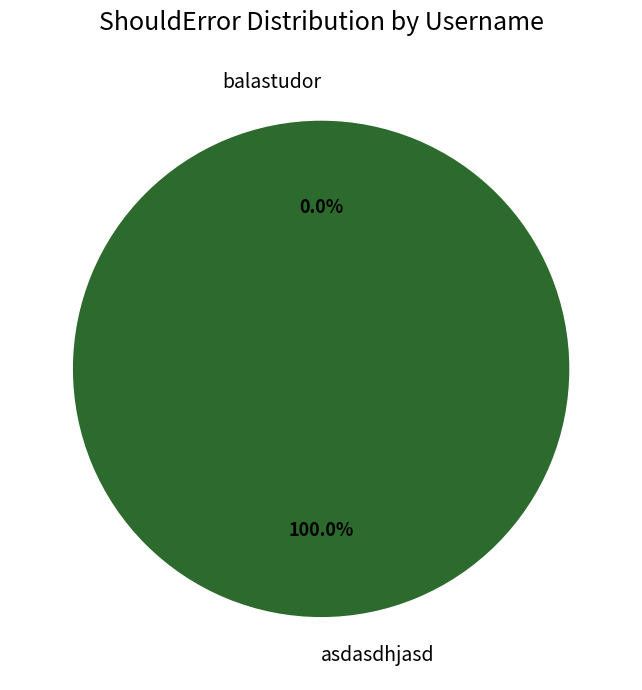

Does asdasdhjasd represent more than half of the total?

Yes